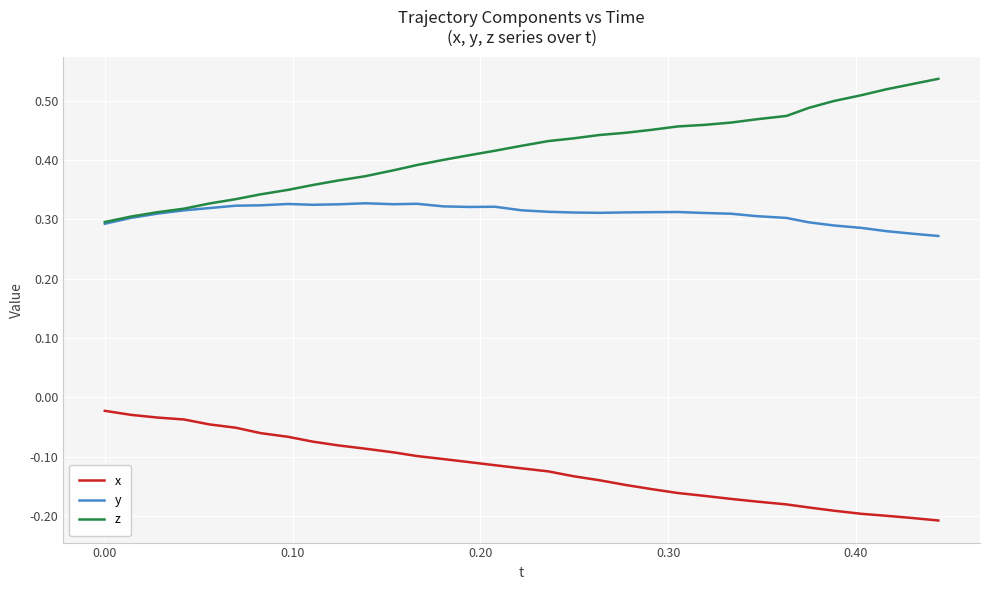

Rank the series by their maximum value, from lowest to highest.

x, y, z